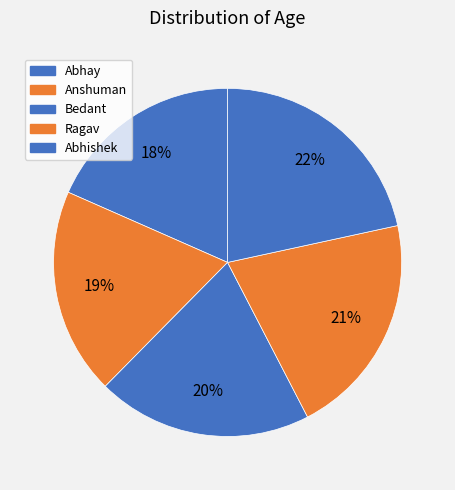

To the nearest percent, what portion does Ragav represent?

21%